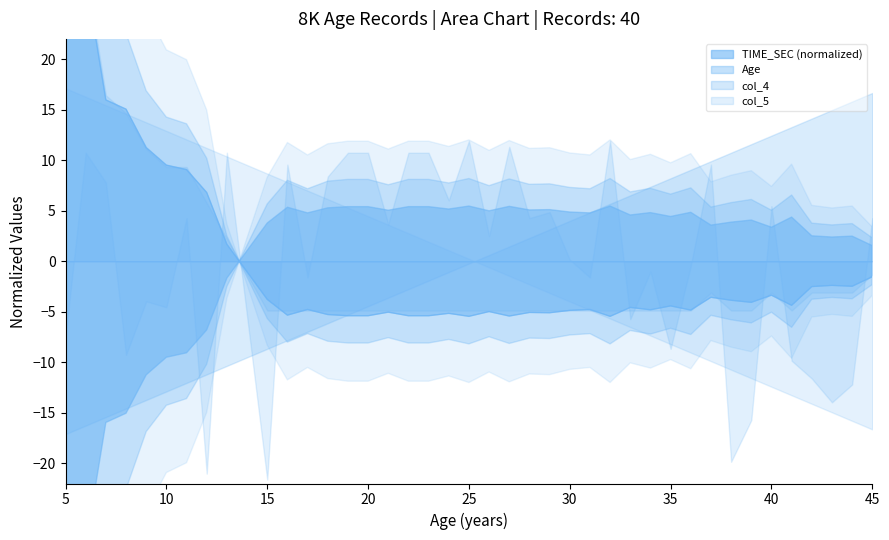

How many points are higher than both their immediate neighbors (excluding endpoints)?

11